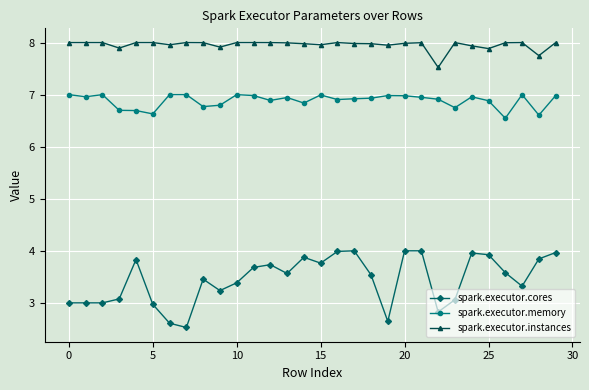

True or false: spark.executor.memory has more than 2 points higher than both neighbors.

True